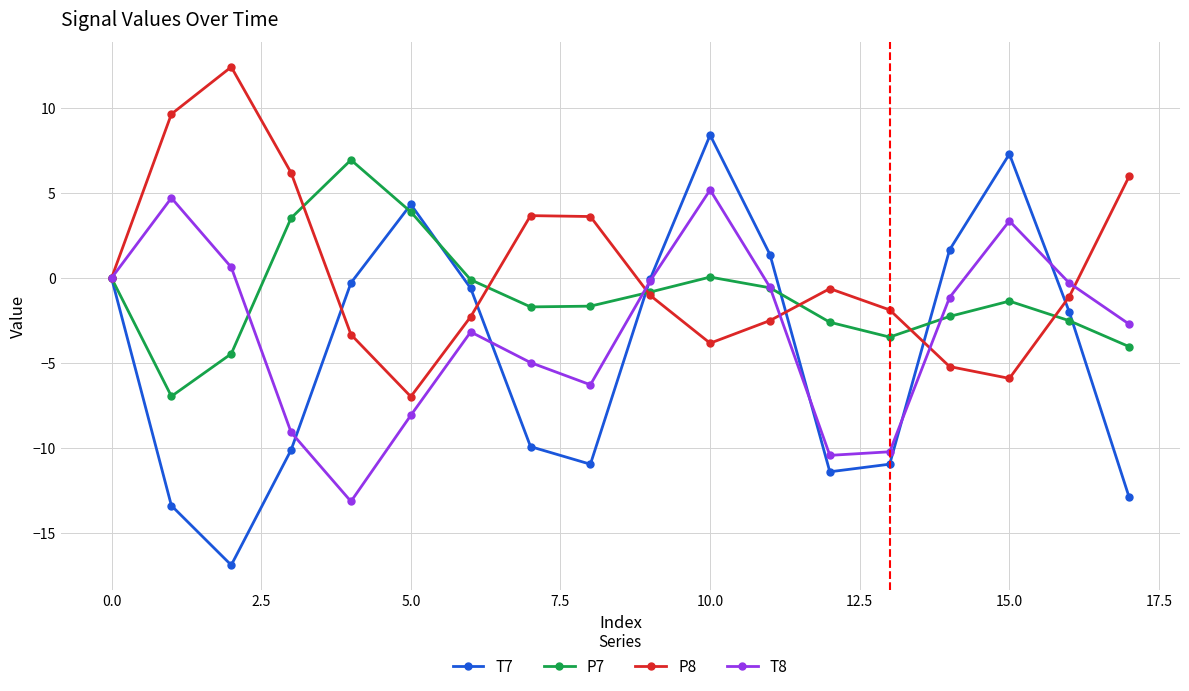

Which series has the widest spread of values?

T7